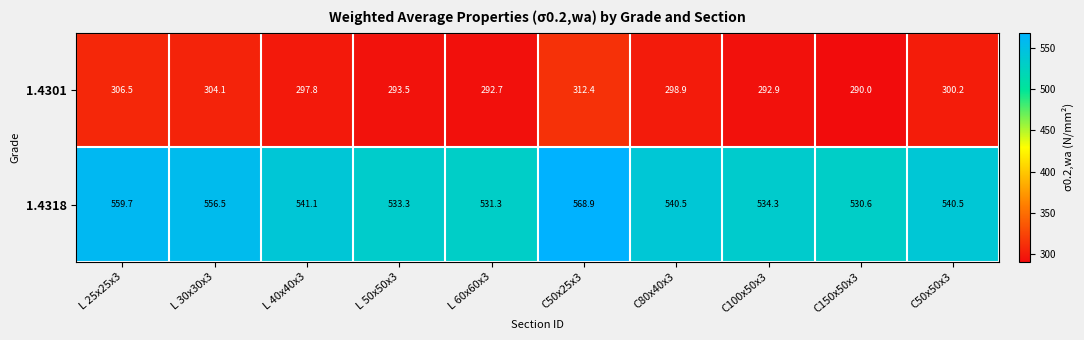

What is the sum of the 1.4318 values at C50x50x3 and C150x50x3?

1071.1